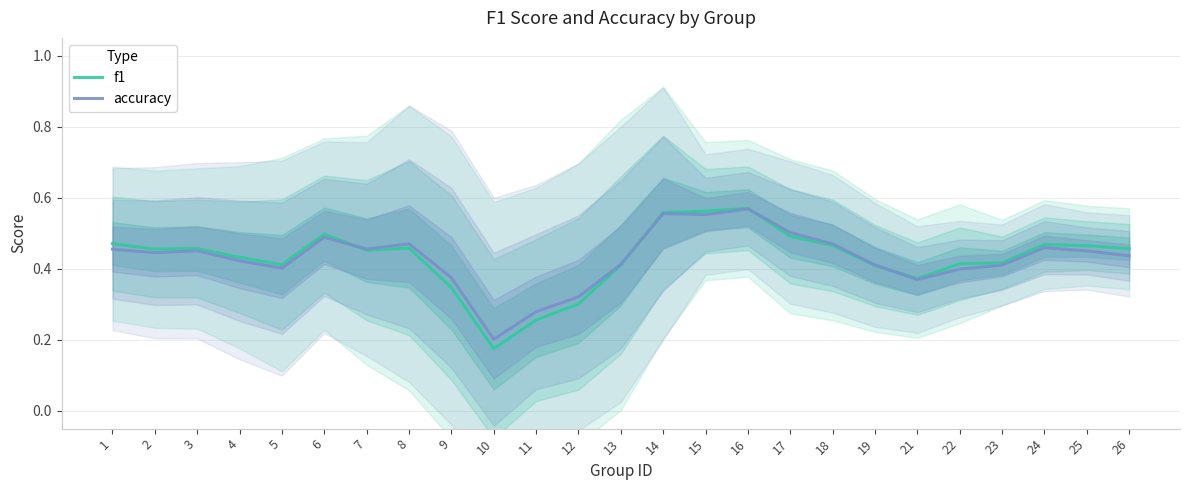

What is the difference between the f1 values at 16 and 19?

0.2